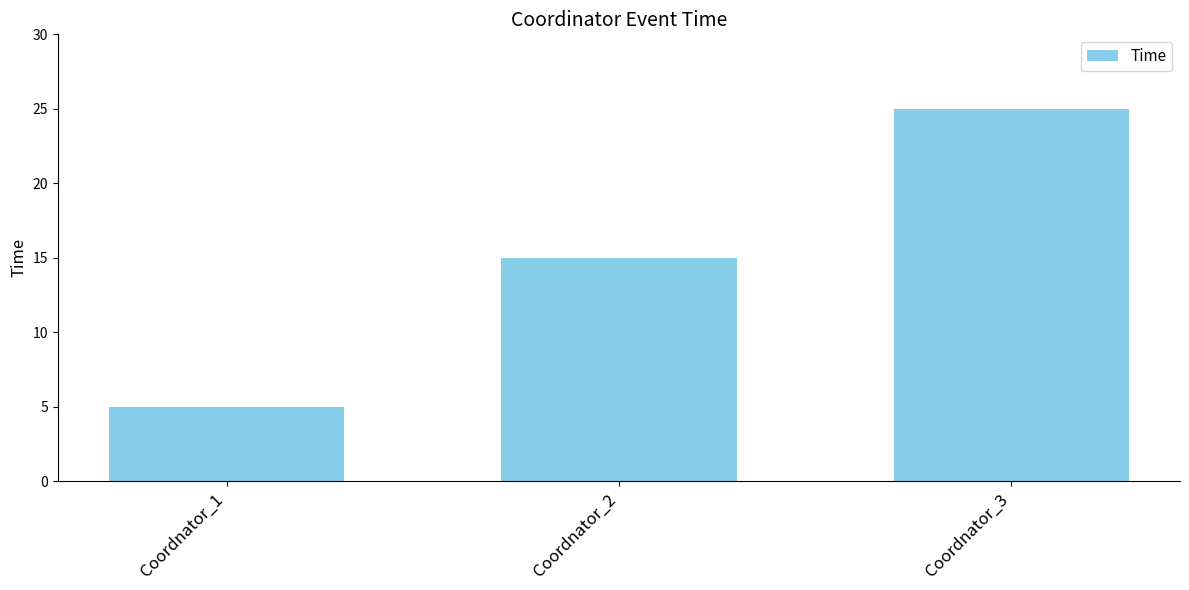

What is the ratio of the value at Coordnator_2 to the value at Coordnator_3?

0.6